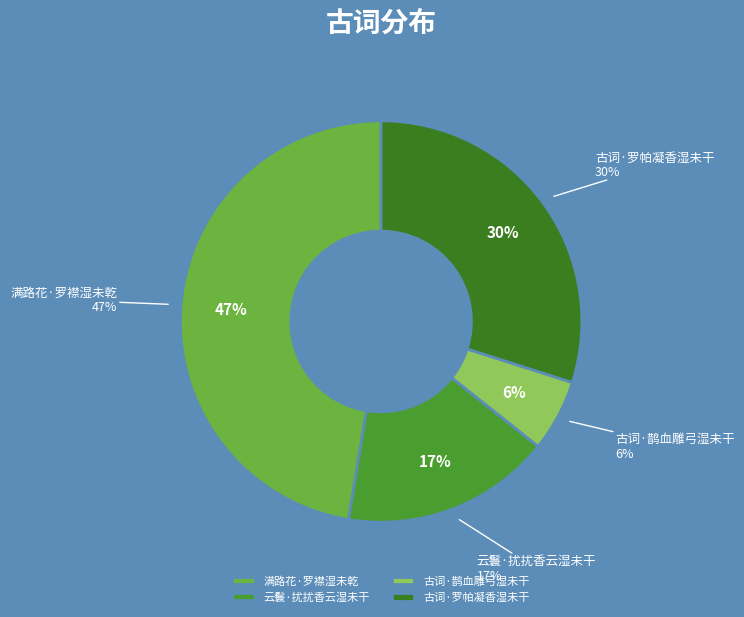

Approximately how many times larger is the value at 云鬟·扰扰香云湿未干 compared to 古词·罗帕凝香湿未干?

0.6